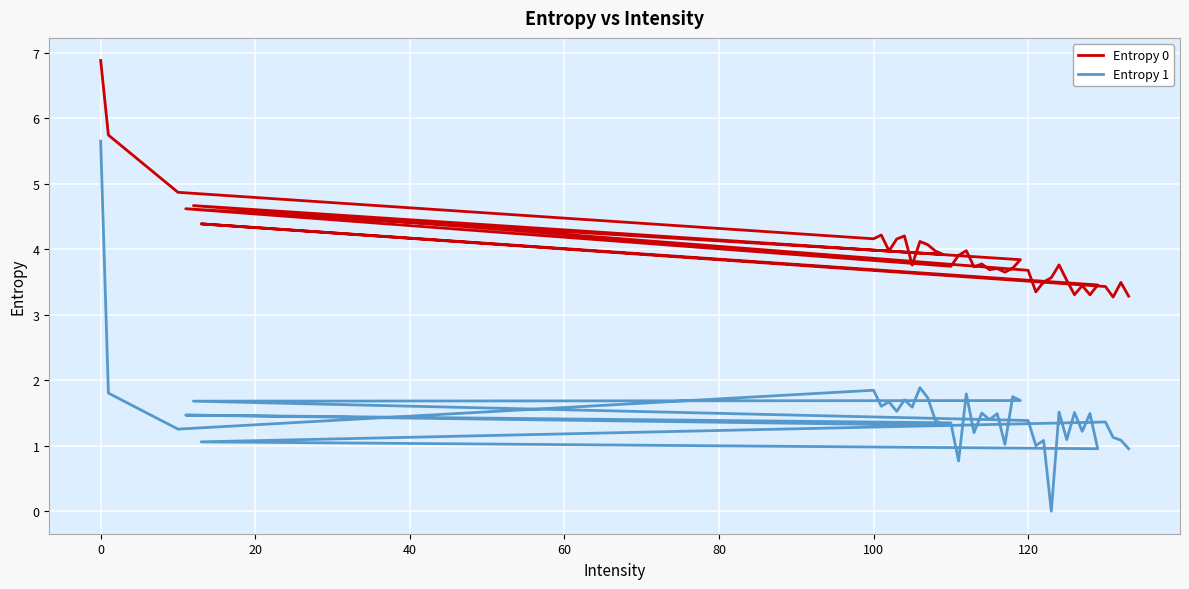

How many values in Entropy 1 are above zero?

39